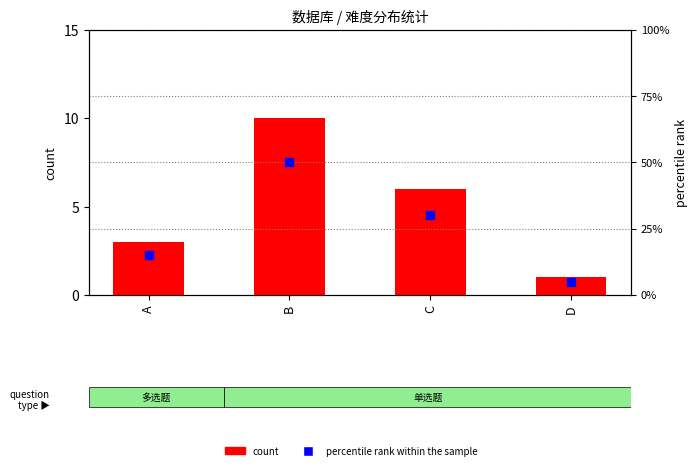

Which series contains the highest Y value?

percentile rank within the sample